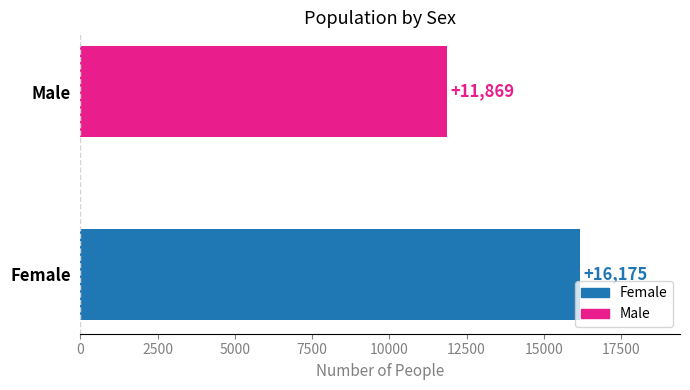

The value at Male is 11869. True or false?

True